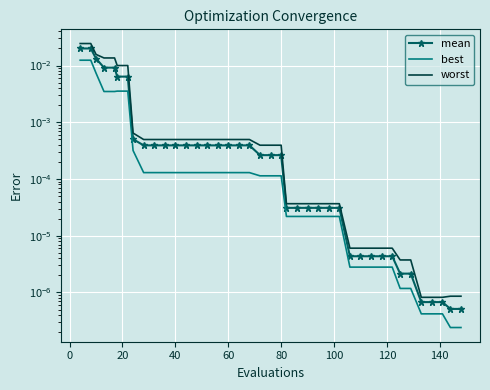

What are all the series names shown in the legend?

mean, best, worst